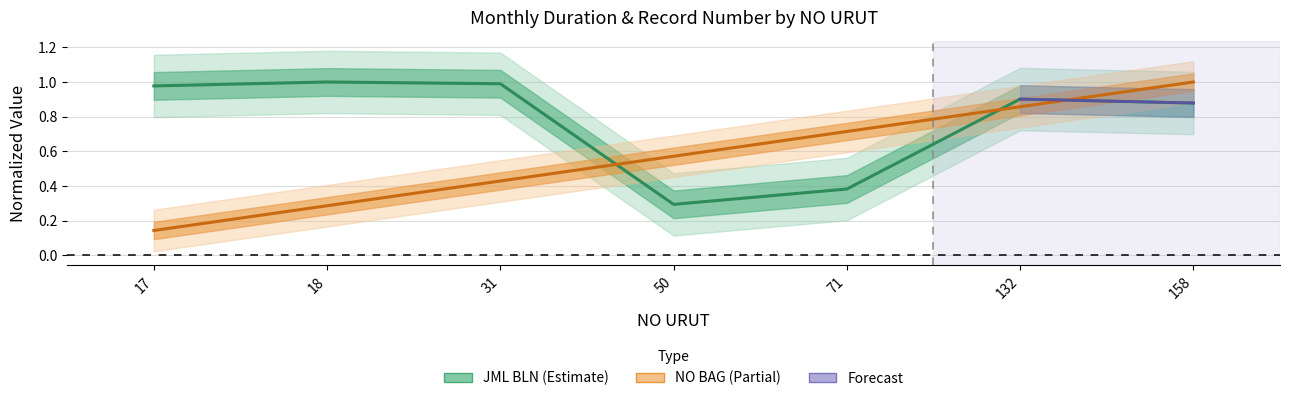

How many NO BAG values are between 0 and 1?

7